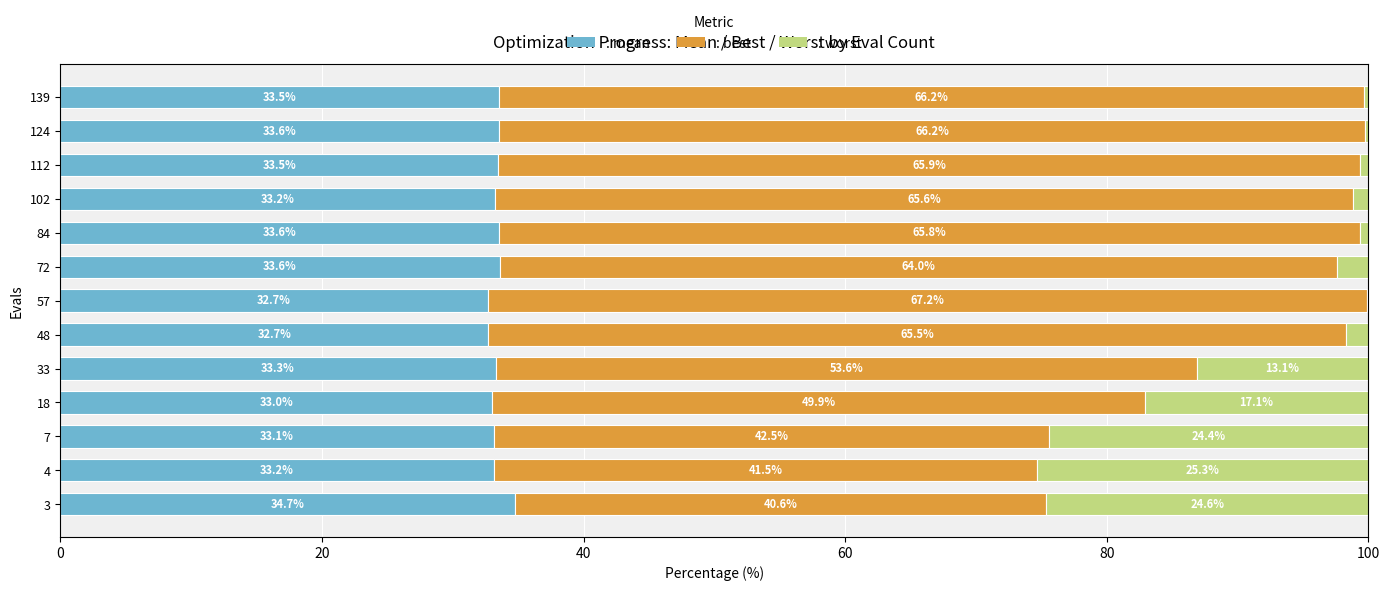

How many series are shown in this chart?

3